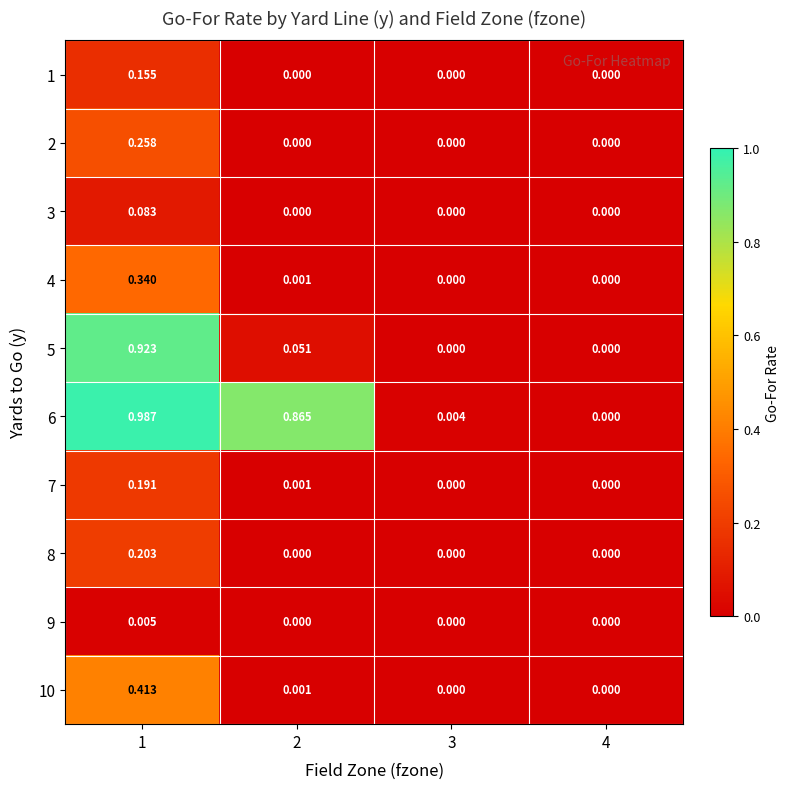

How many values in the 5 series exceed 0?

2